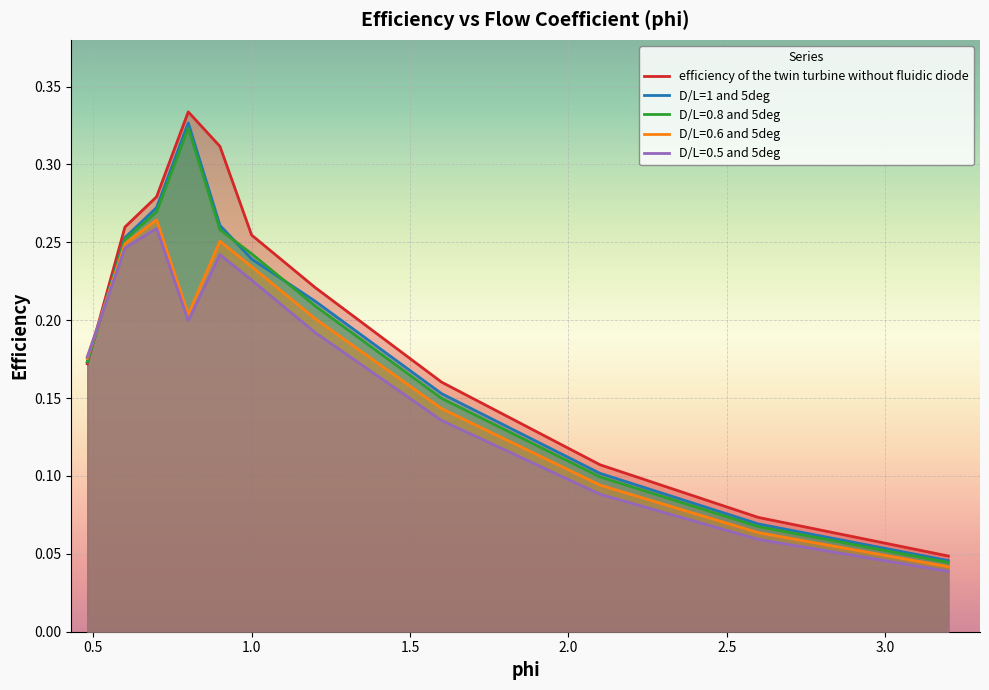

Which series has the widest spread of values?

efficiency of the twin turbine without fluidic diode